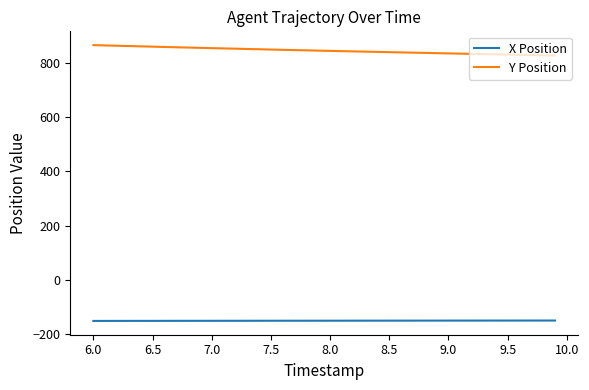

Rank the series by their maximum value, from highest to lowest.

Y Position, X Position